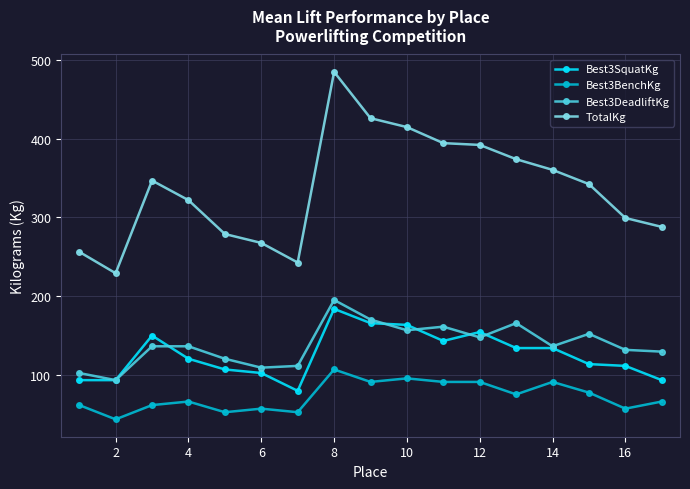

True or false: Best3BenchKg has more than 0 interior local peaks.

True